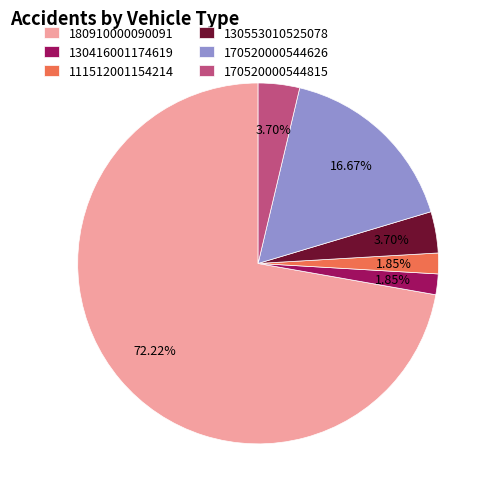

To the nearest percent, what is the combined percentage of 170520000544626 and 180910000090091?

89%